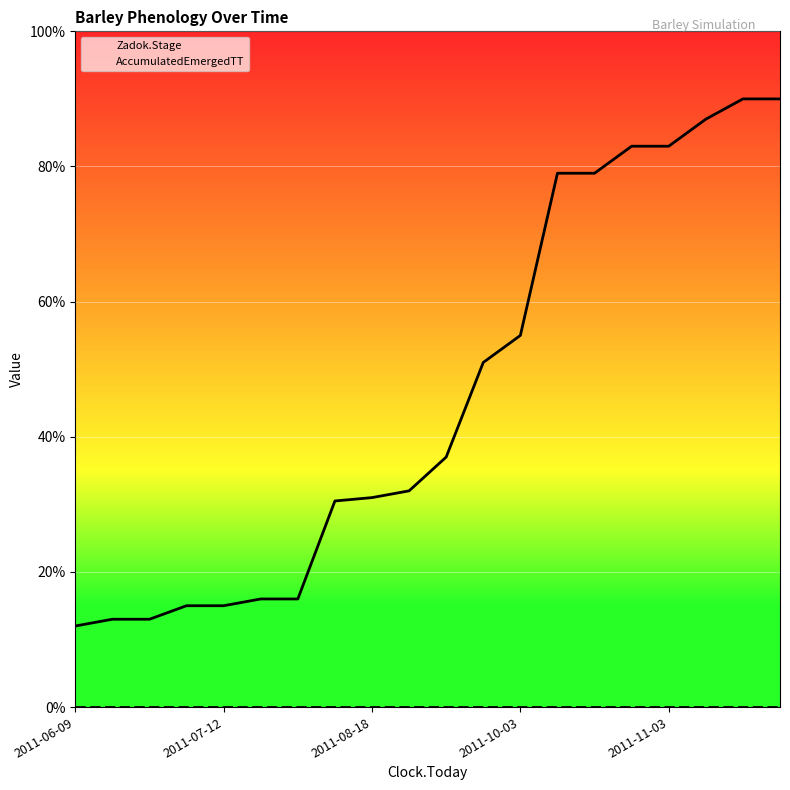

Which series has the widest spread of values?

Zadok.Stage